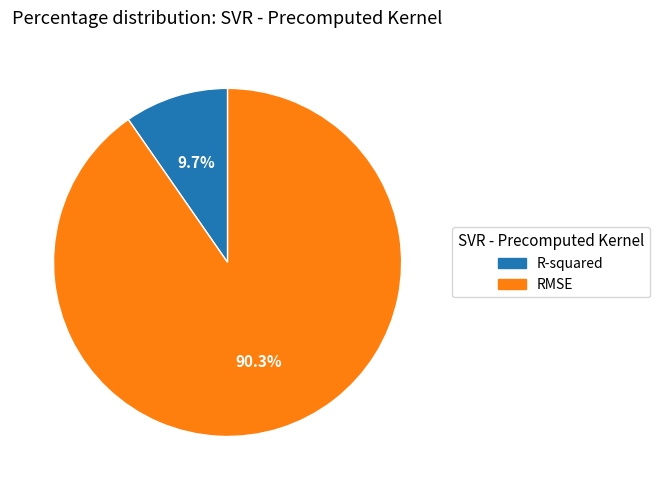

To the nearest percent, what is the combined percentage of RMSE and R-squared?

100%